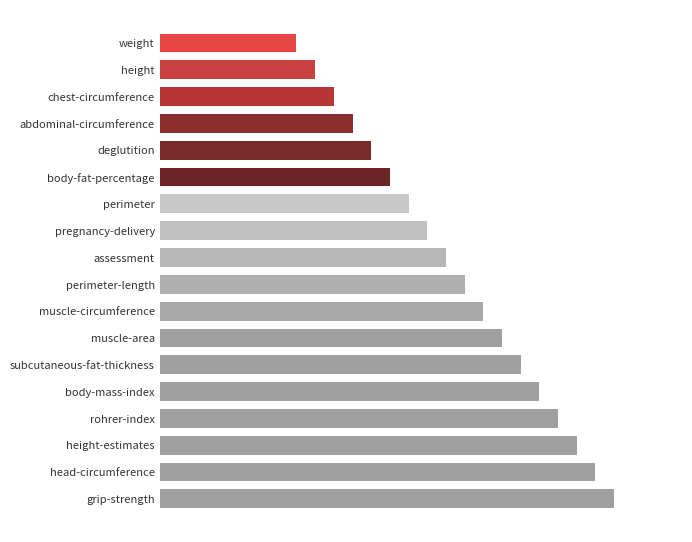

Does the chart contain any negative values?

No